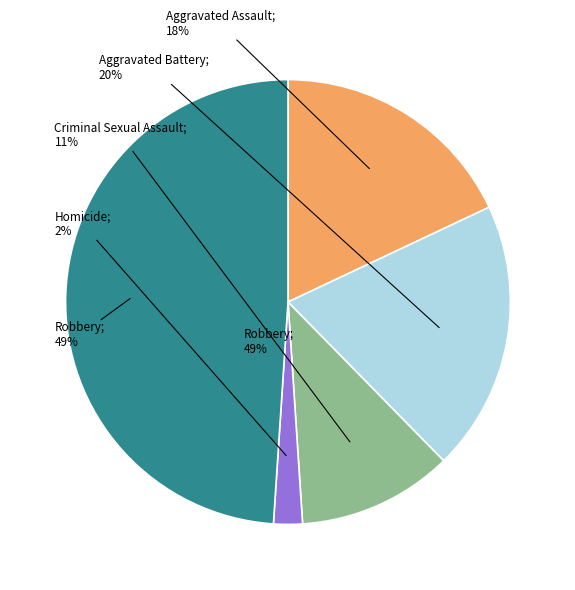

Which slice is the largest?

Robbery